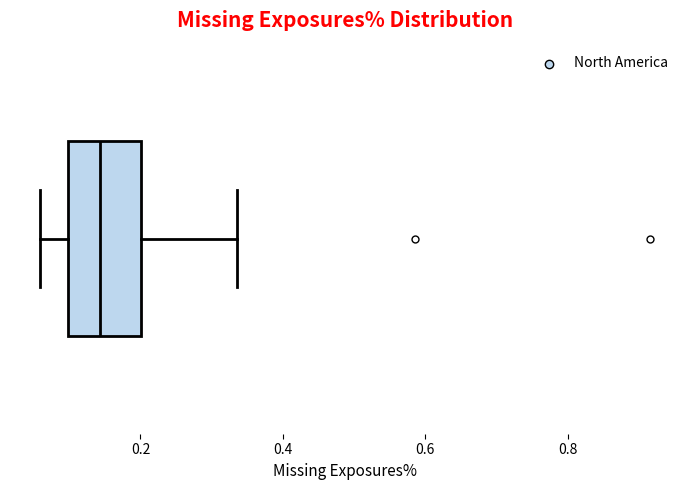

Where does the right whisker of the box end on the x-axis? The values are not printed on the chart, so give them approximately, as read against the axis.

0.34